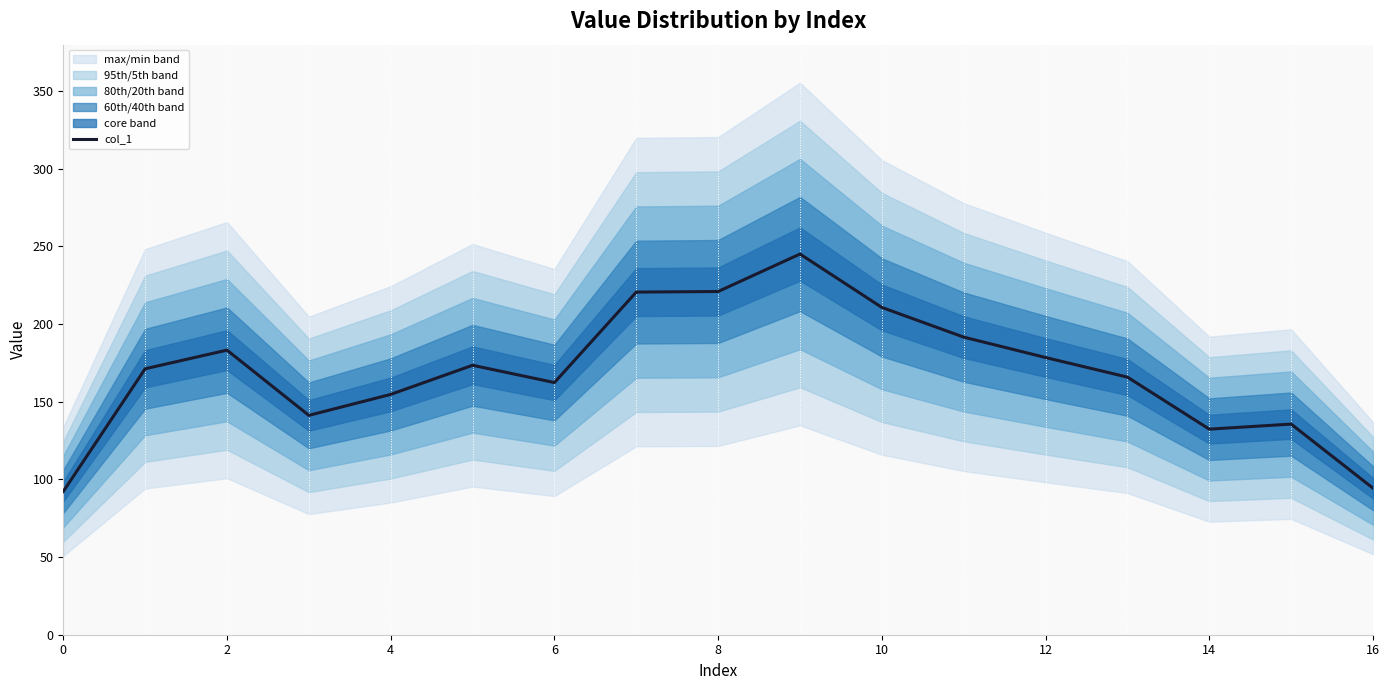

What is the highest value of the col_1 series?

245.1